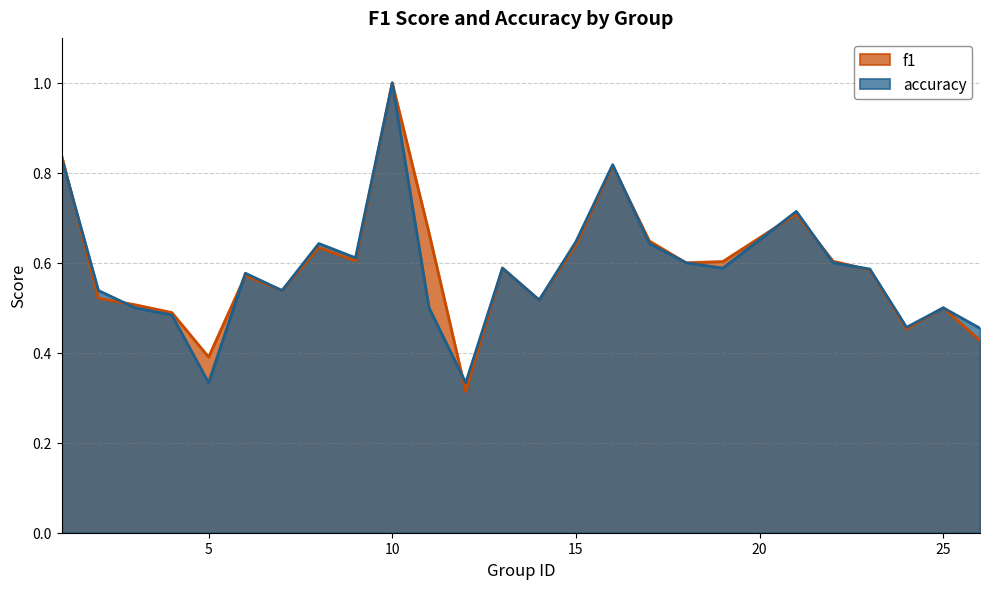

Which series has the largest total across all categories?

f1